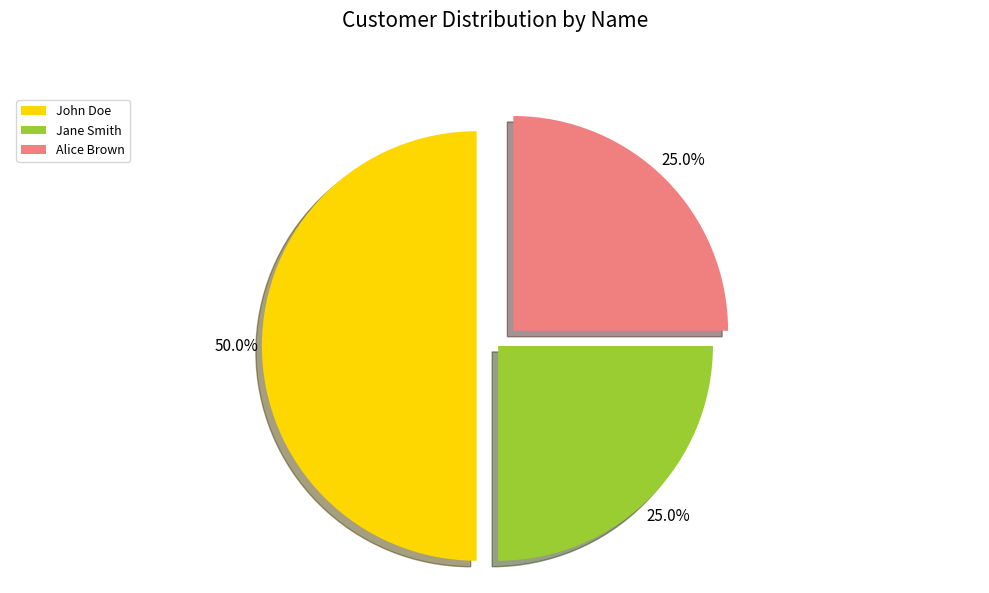

Approximately how many times larger is the value at Jane Smith compared to John Doe?

0.5